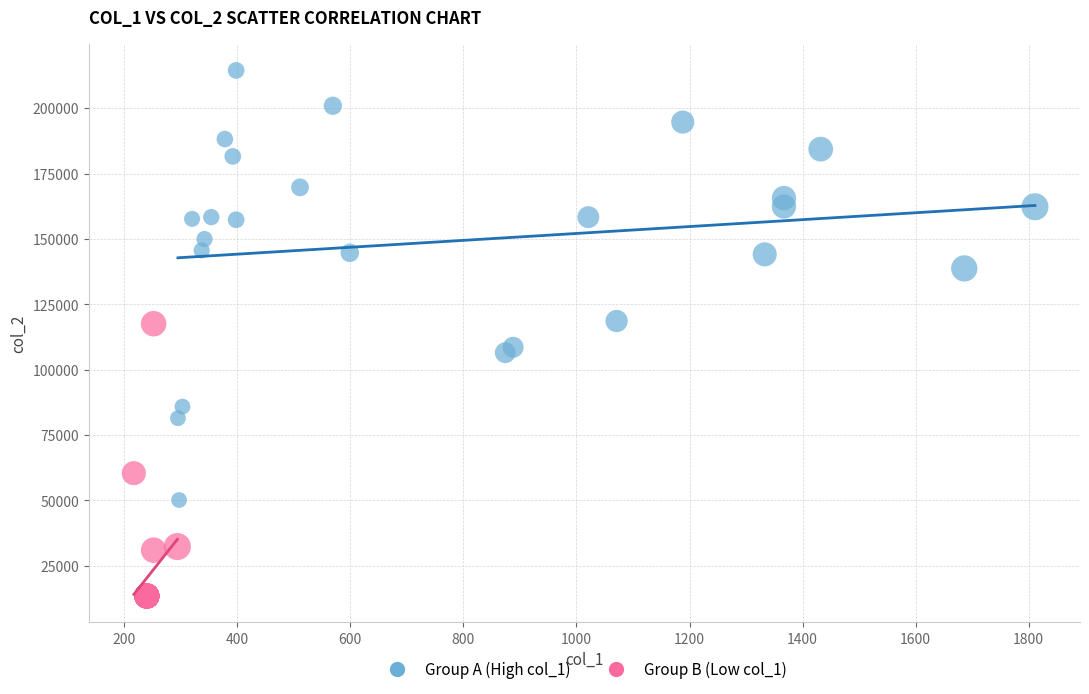

Which series has the widest spread of Y values?

Group A (High col_1)